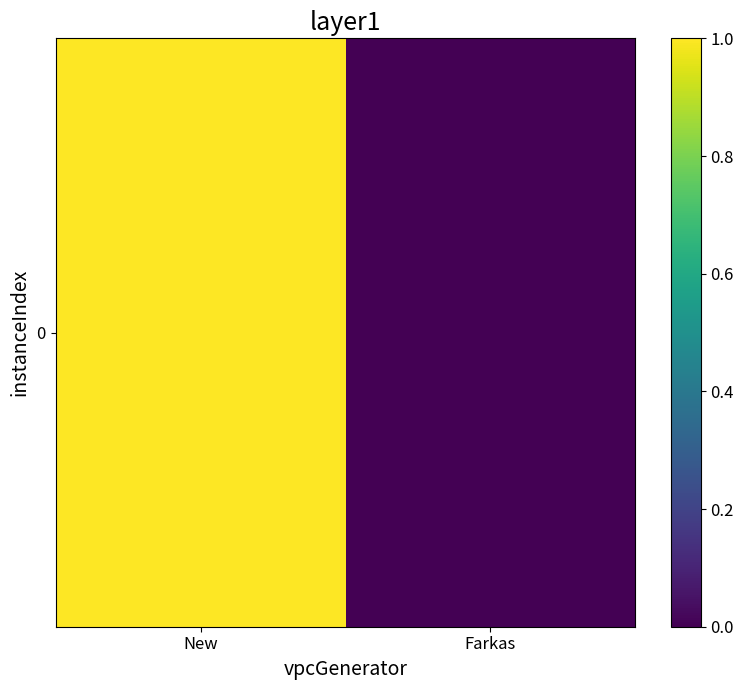

What is the change in value from New to Farkas?

-1